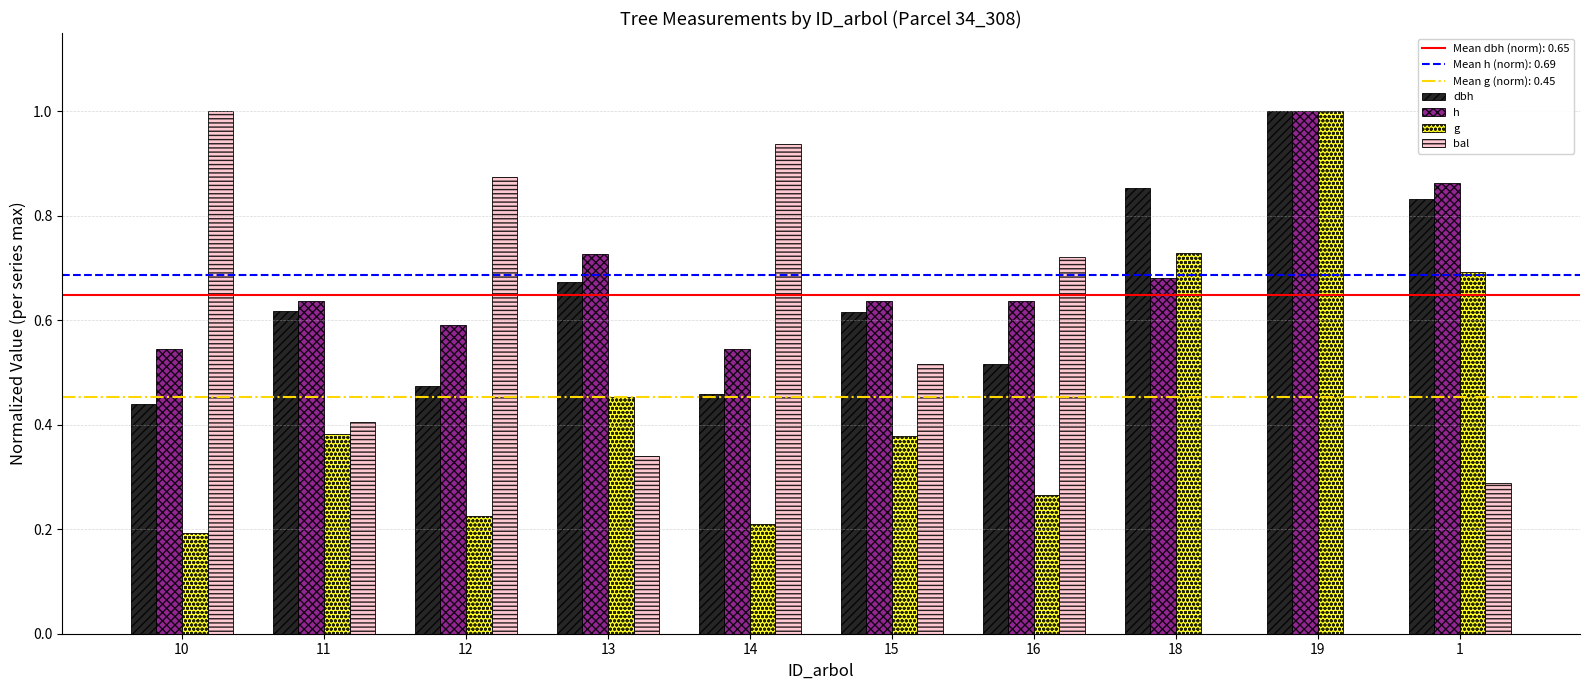

Which series changed the most between 10 and 19?

bal